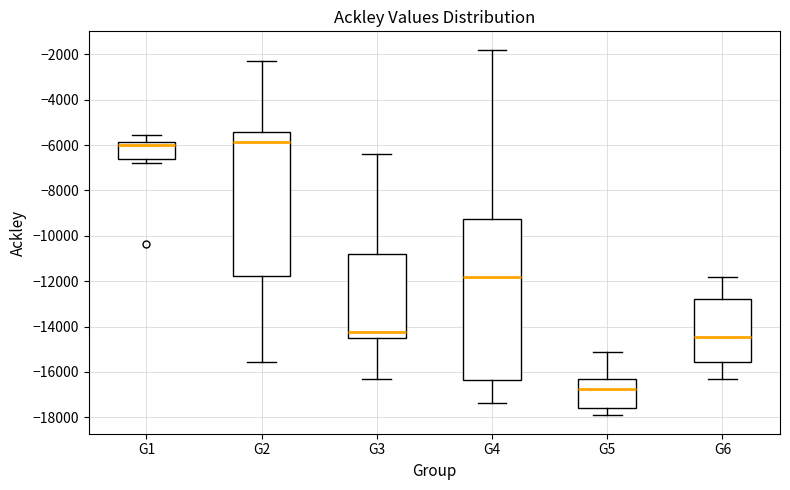

Reading left to right, transcribe this box plot: for each box, give where its median line is, the range the box spans, and where its two whiskers end, as read against the y-axis. The values are not printed on the chart, so give them approximately, as read against the axis.

G1: median -6000, box -6600 to -5800, whiskers -6800 to -5600
G2: median -5800, box -11800 to -5400, whiskers -15600 to -2200
G3: median -14200, box -14600 to -10800, whiskers -16400 to -6400
G4: median -11800, box -16400 to -9200, whiskers -17400 to -1800
G5: median -16800, box -17600 to -16400, whiskers -18000 to -15200
G6: median -14400, box -15600 to -12800, whiskers -16400 to -11800